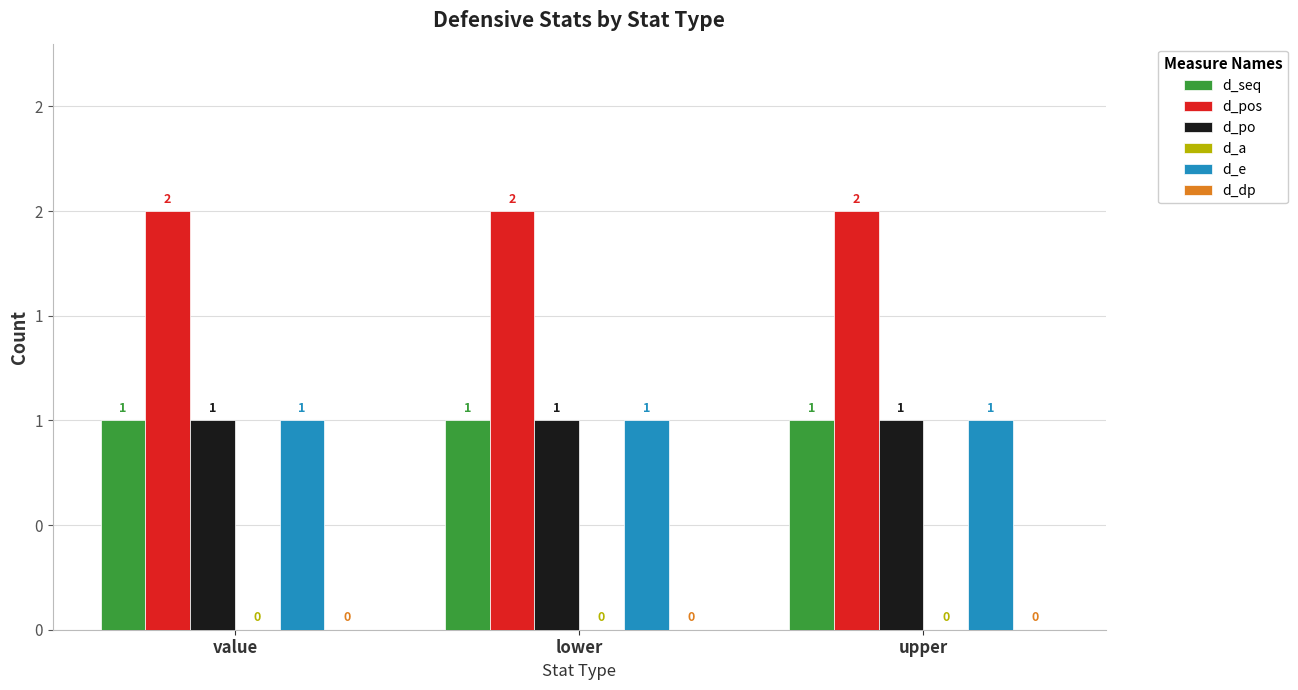

Are the bars horizontal?

No